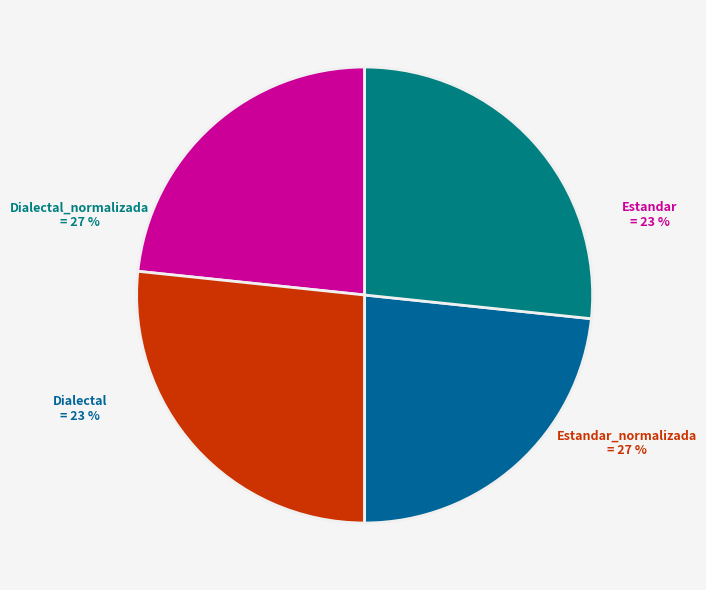

Which category has the smallest portion of the pie?

Estandar